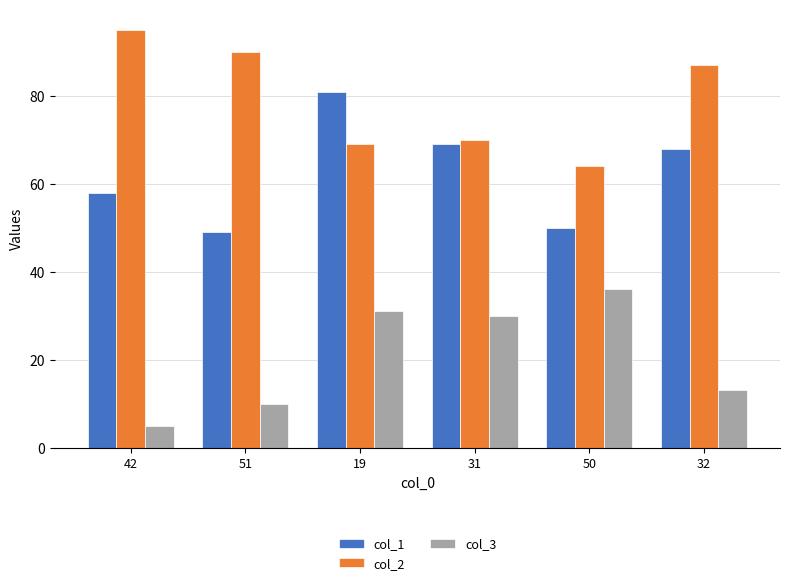

What position from the left is 42?

1